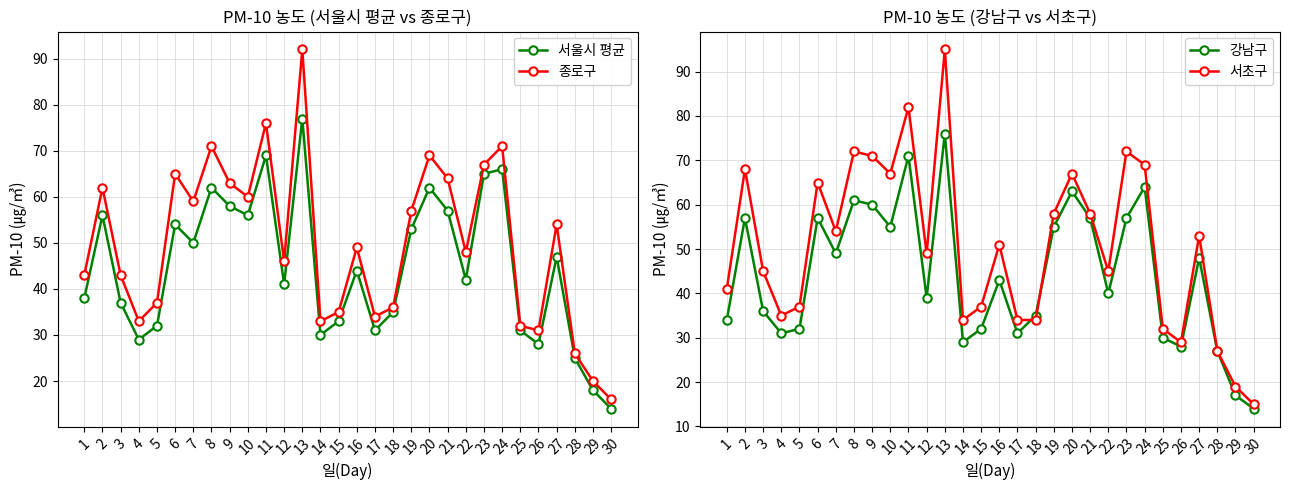

At how many categories does at least one series exceed 22?

28